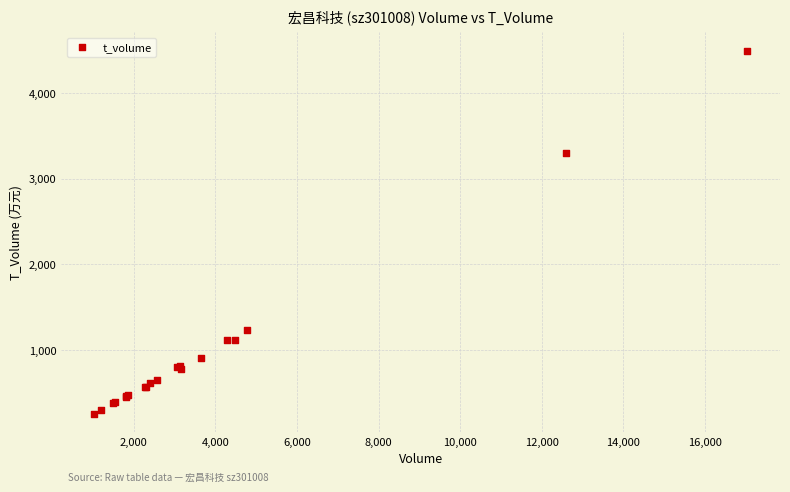

What Y value in the scatter plot is closest to 2374?

3302